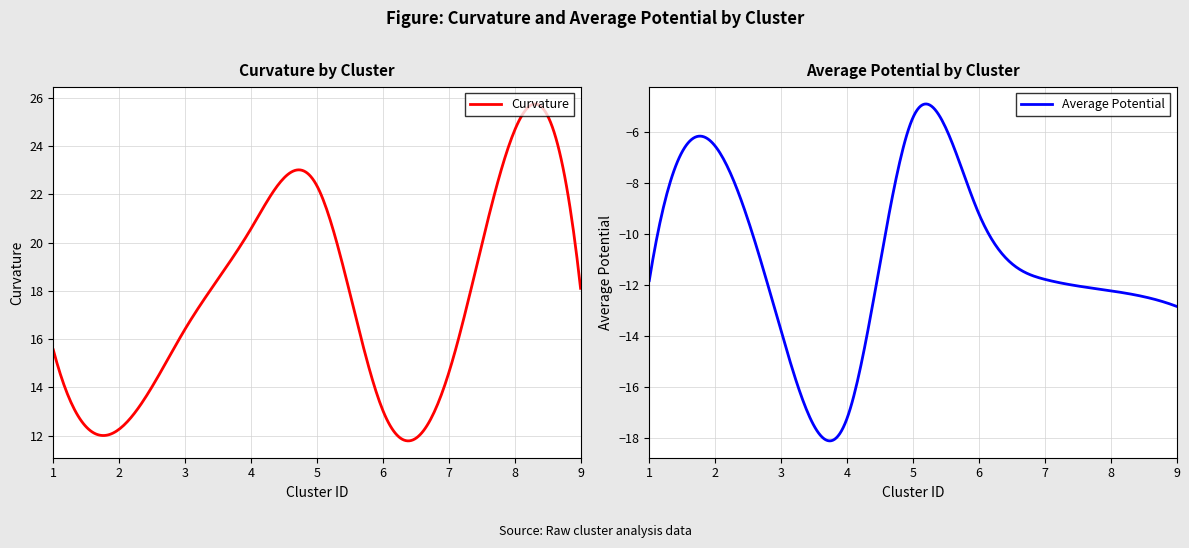

What are all the series names shown in the legend?

curvature, average_potential